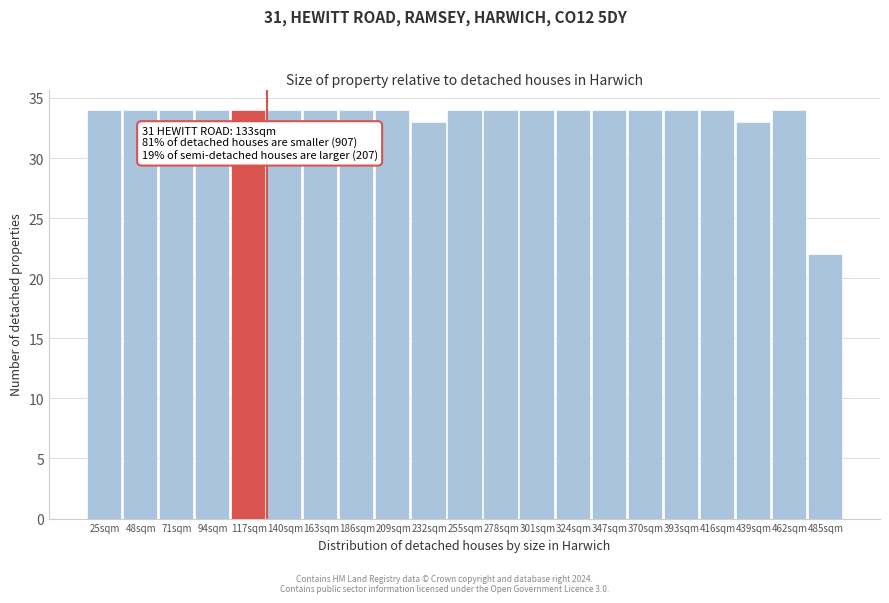

Reading left to right, extract all data points from this chart.

34	34	34	34	34	34	34	34	34	33	34	34	34	34	34	34	34	34	33	34	22